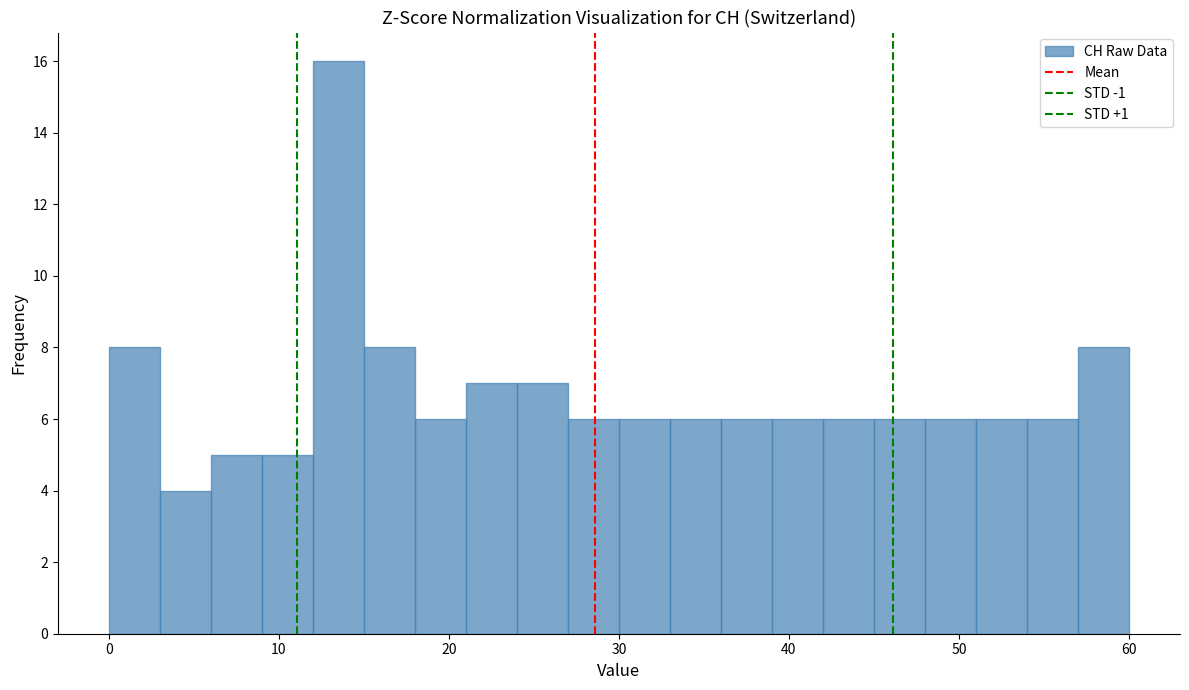

Around what value on the x-axis is the tallest bar? Give the approximate position of its centre, as read against the axis.

14